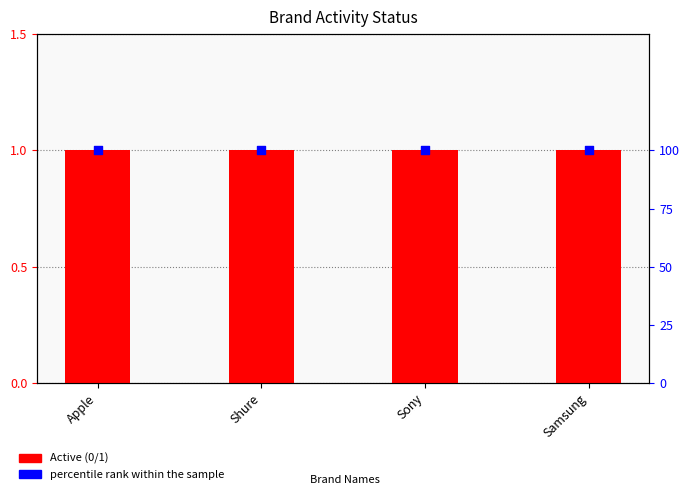

Is the value of percentile rank within the sample at Sony greater than the value of Active (0/1) at Samsung?

Yes